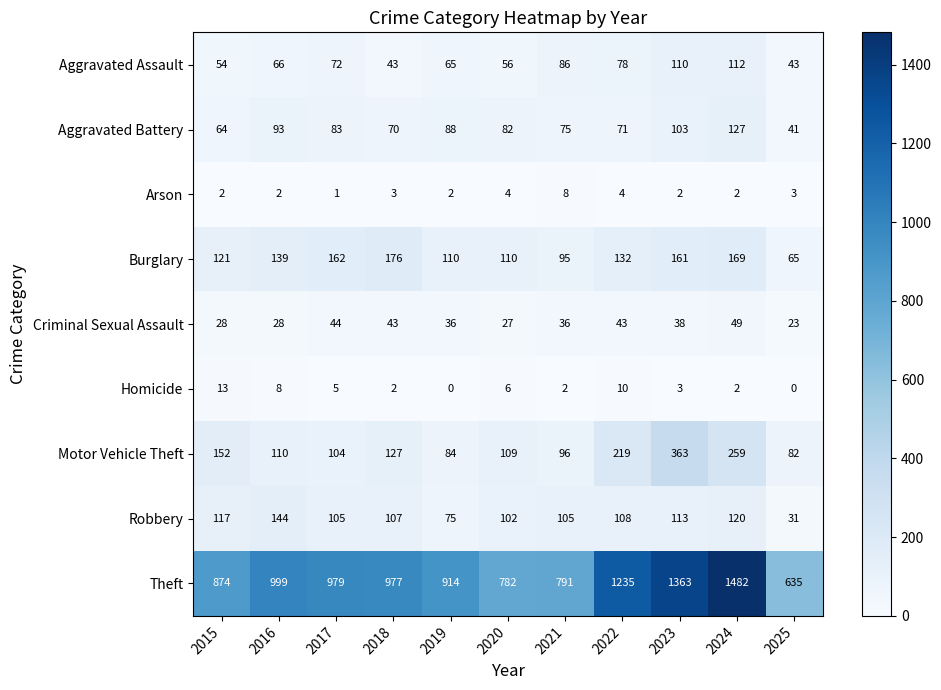

What is the average value of the Robbery series?

102